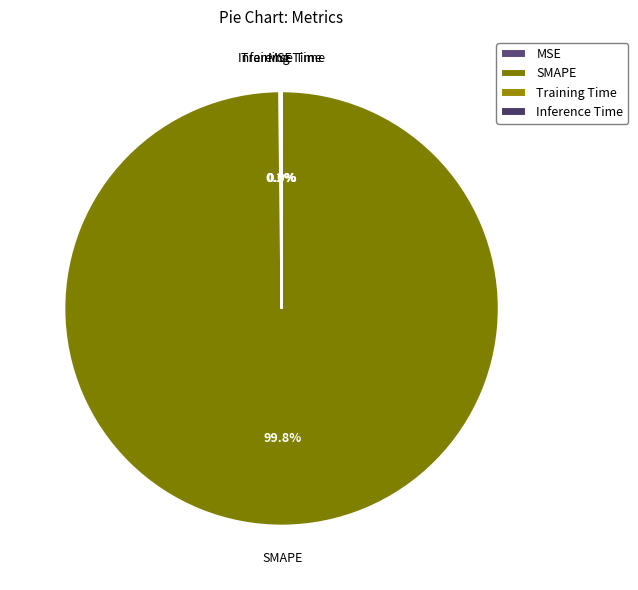

Is there any slice that represents more than half of the pie?

Yes